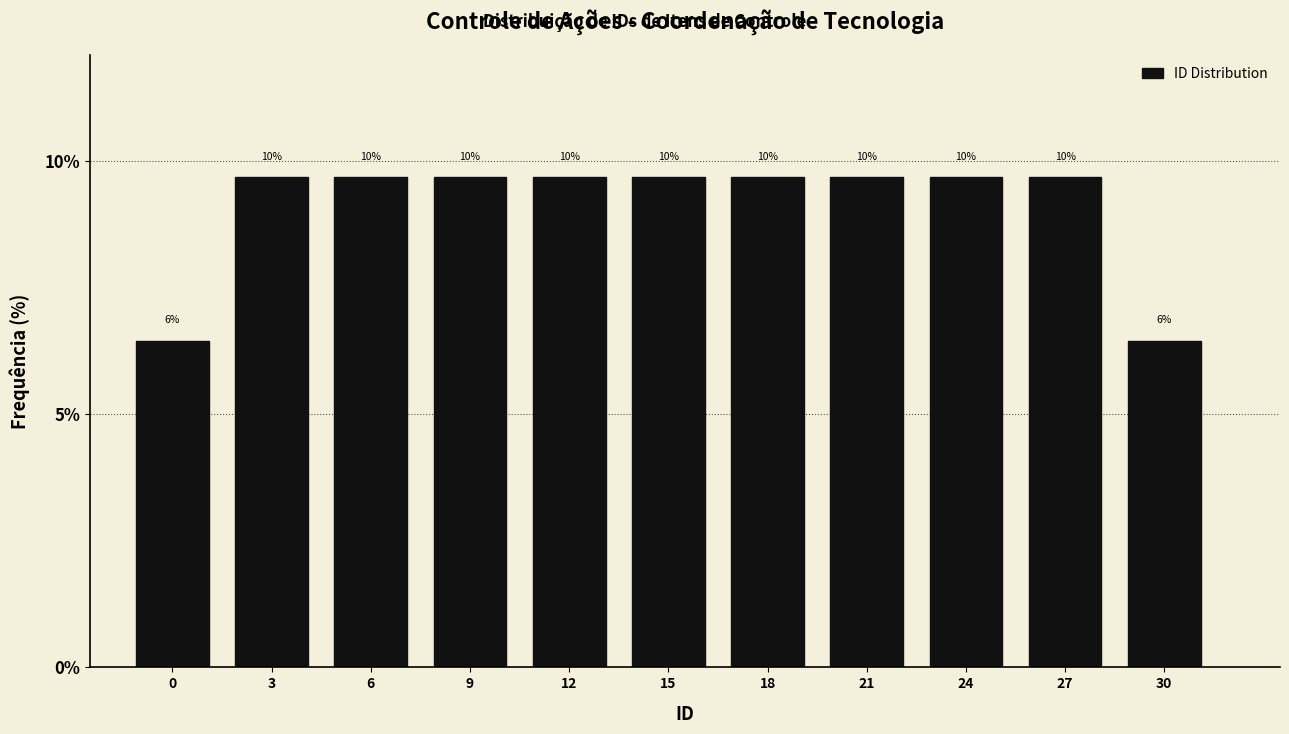

How many bars are there in total?

11